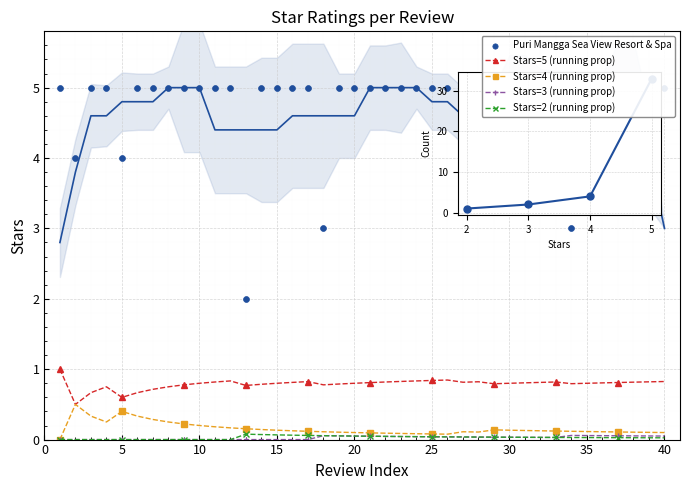

What is the total value across all series at 11?

6.0